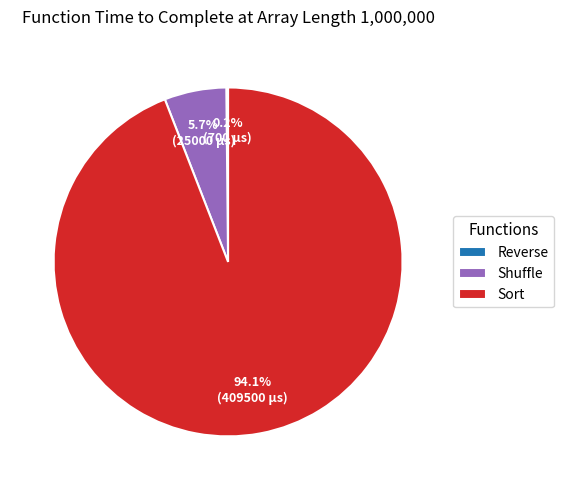

What percentage is the Sort slice, to the nearest percent?

94%